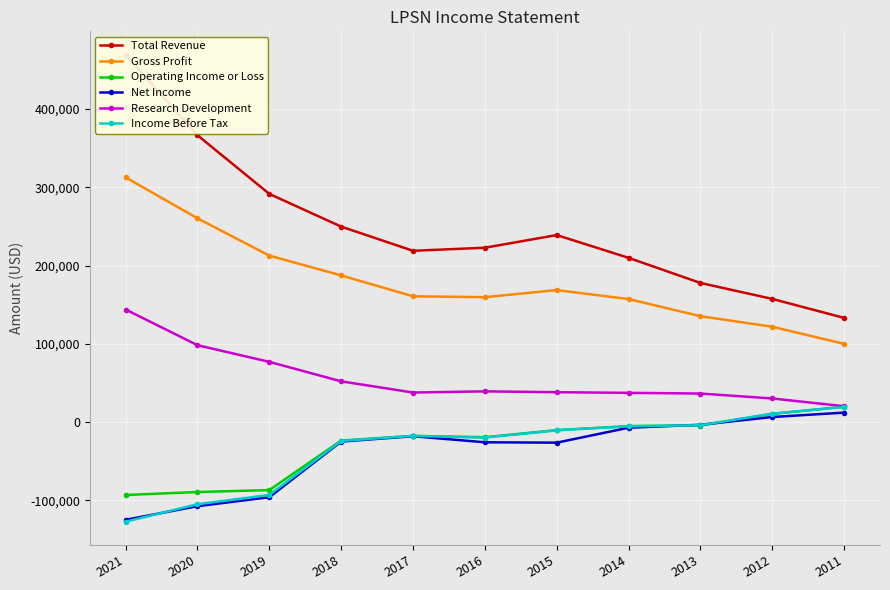

Which category has the highest value across all series?

2021